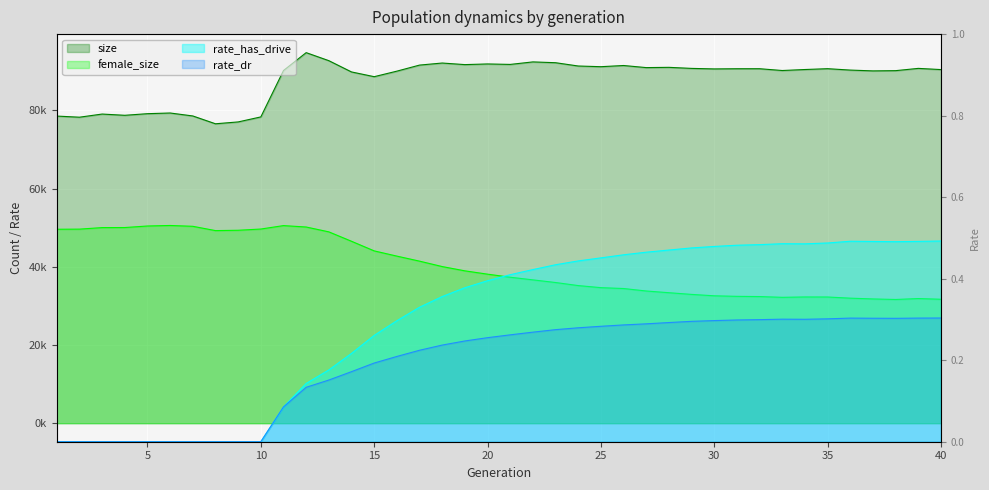

List the labels in order of size value, smallest first.

8, 9, 2, 10, 1, 7, 4, 3, 5, 6, 15, 14, 16, 37, 38, 11, 33, 36, 40, 34, 30, 31, 32, 35, 29, 39, 27, 28, 25, 24, 26, 17, 19, 21, 20, 18, 23, 22, 13, 12